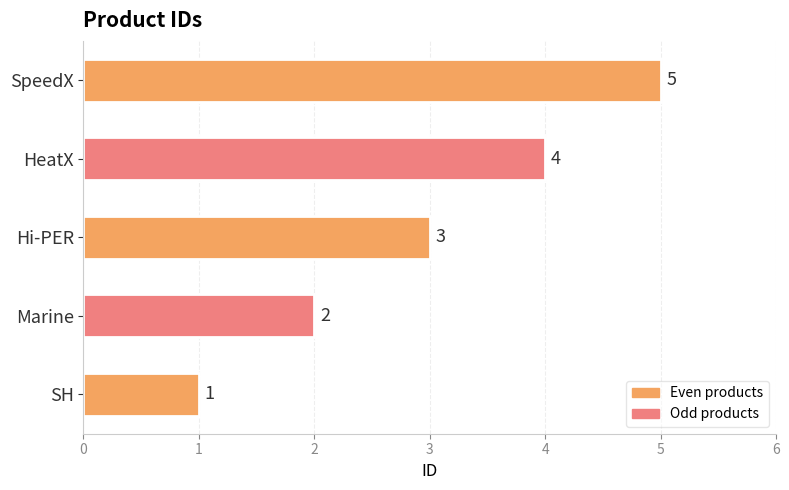

What is the minimum value shown in the chart?

1